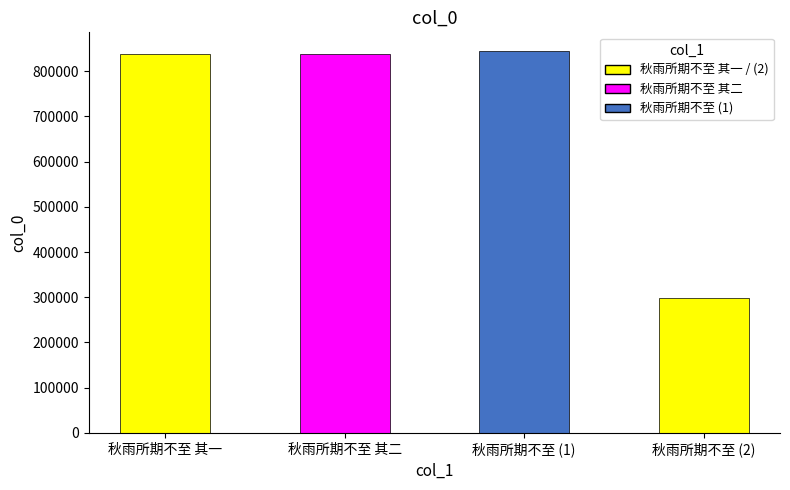

Is it true that the value at 秋雨所期不至 (2) is 297282?

True